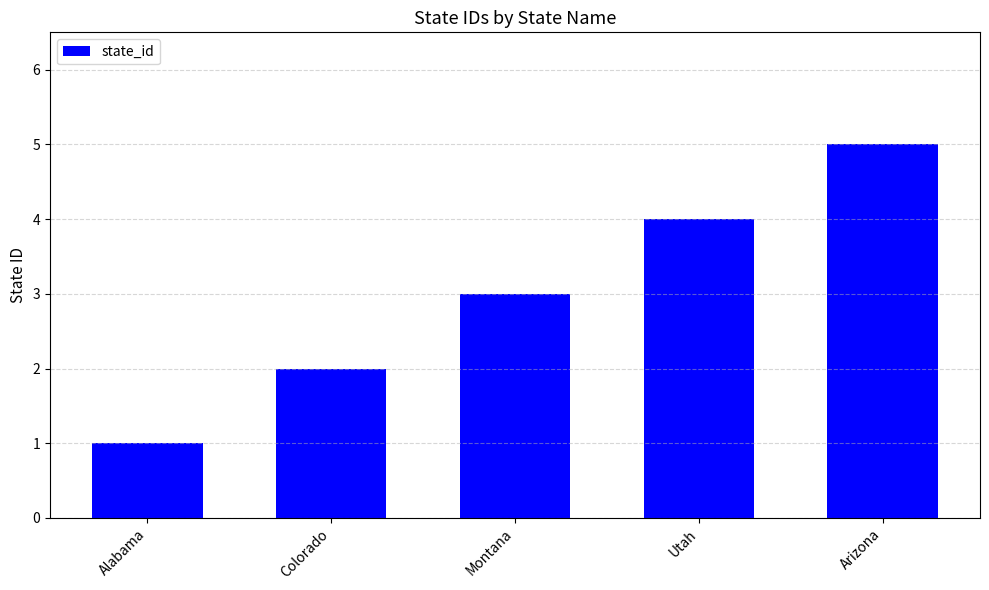

How many data points are less than 3?

2